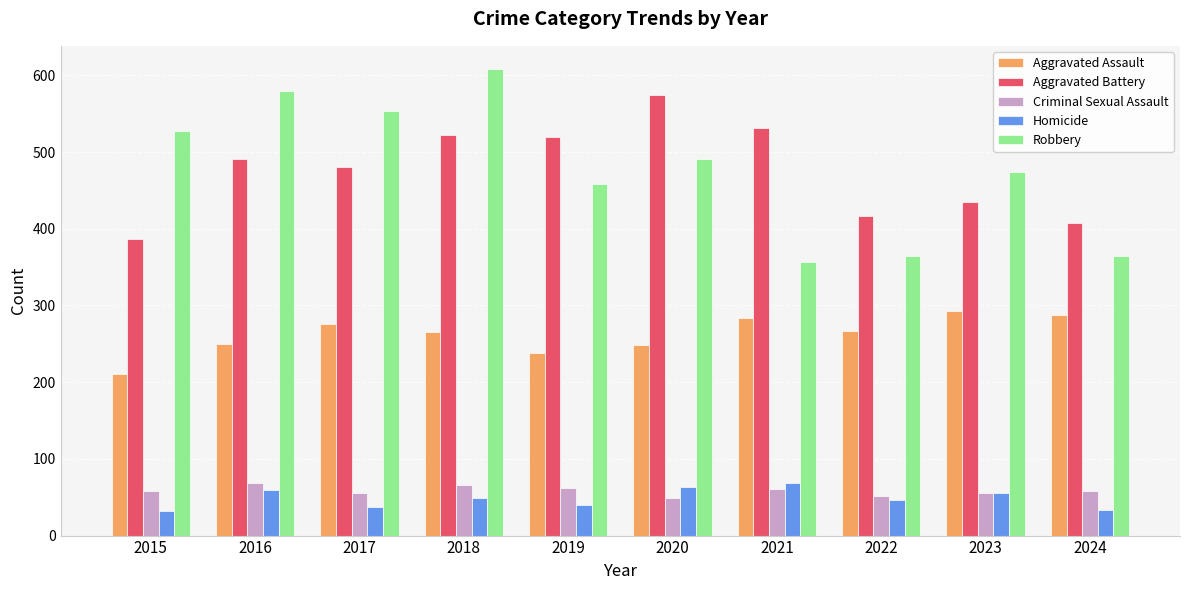

What is the value of the Criminal Sexual Assault bar at the 1st from the left?

58